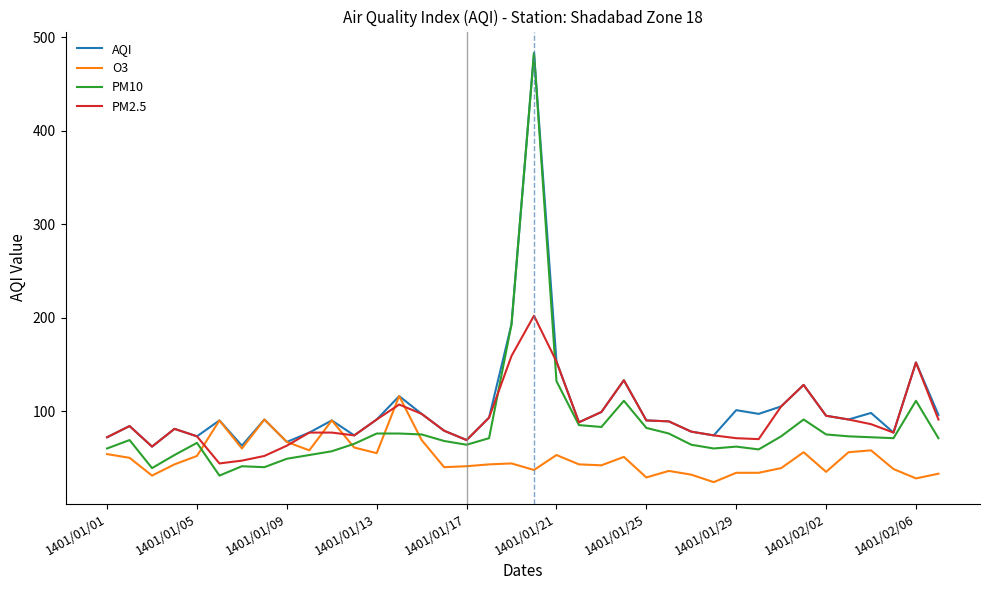

Which series has the largest range (max minus min)?

PM10